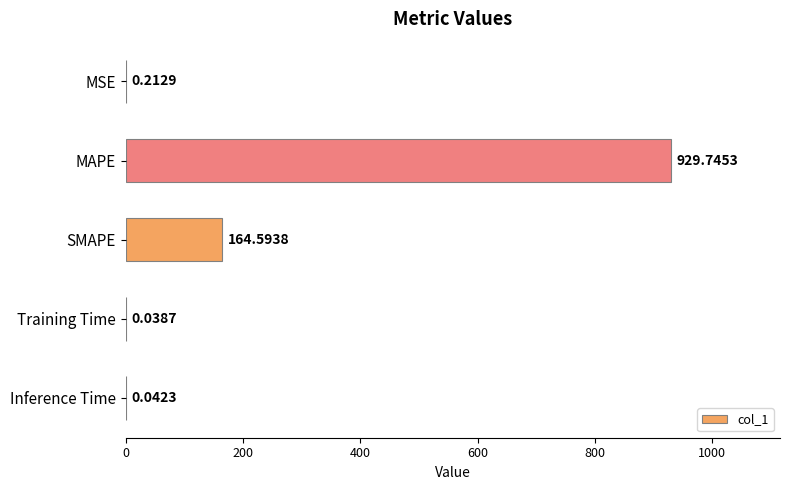

Between Inference Time and MSE, which is larger?

MSE